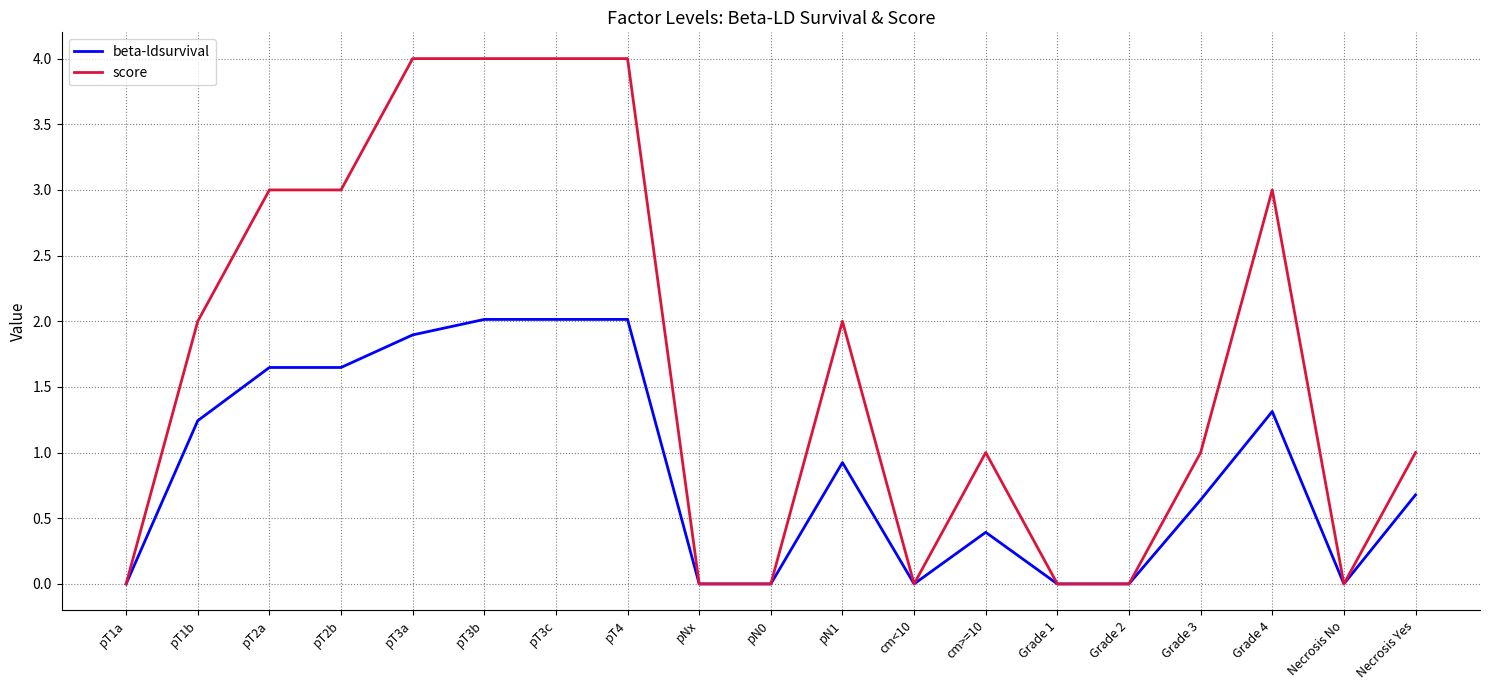

Rank the series by their maximum value, from highest to lowest.

score, beta-ldsurvival